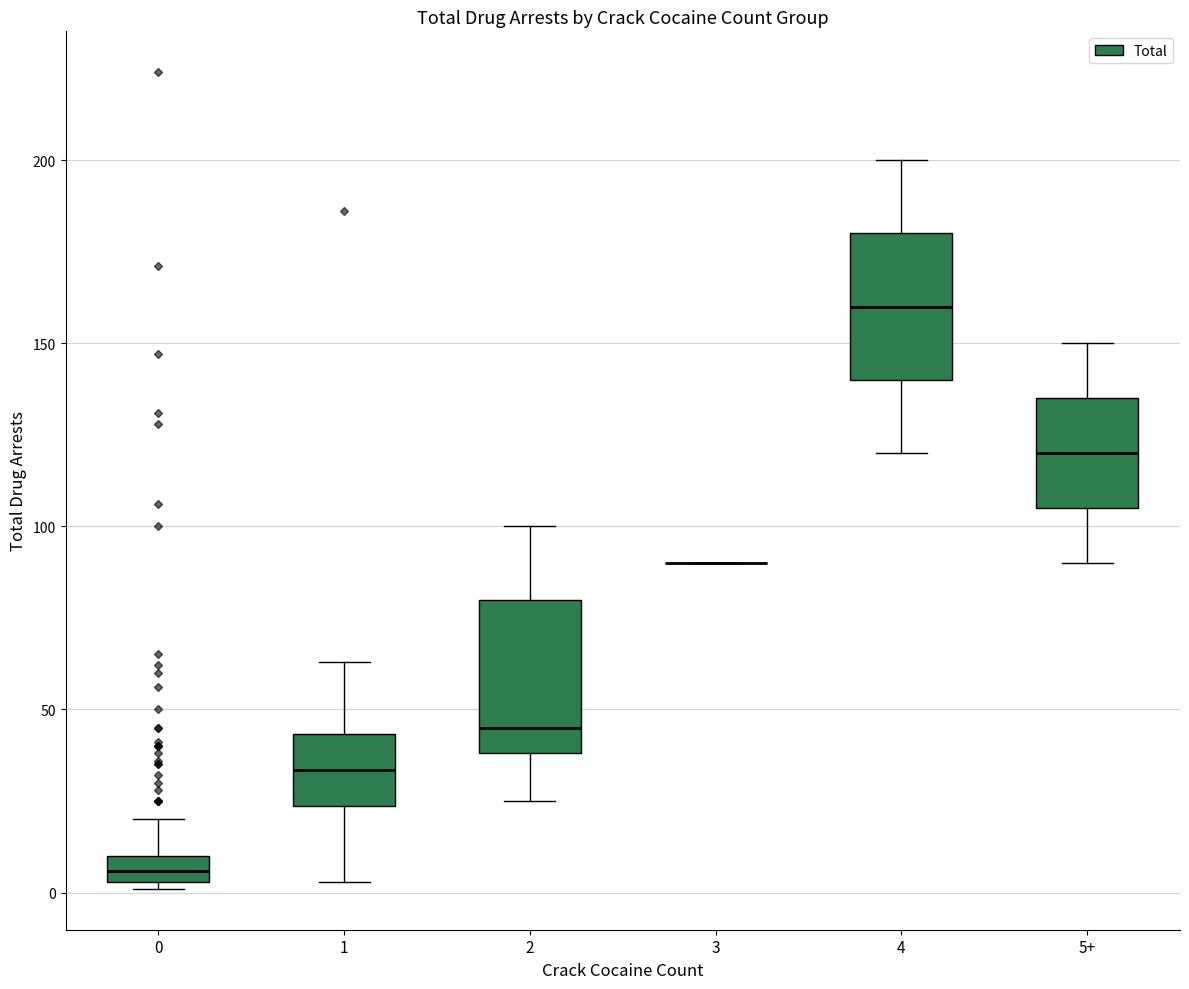

Where does the upper whisker of the box for 0 end on the y-axis? The values are not printed on the chart, so give them approximately, as read against the axis.

20